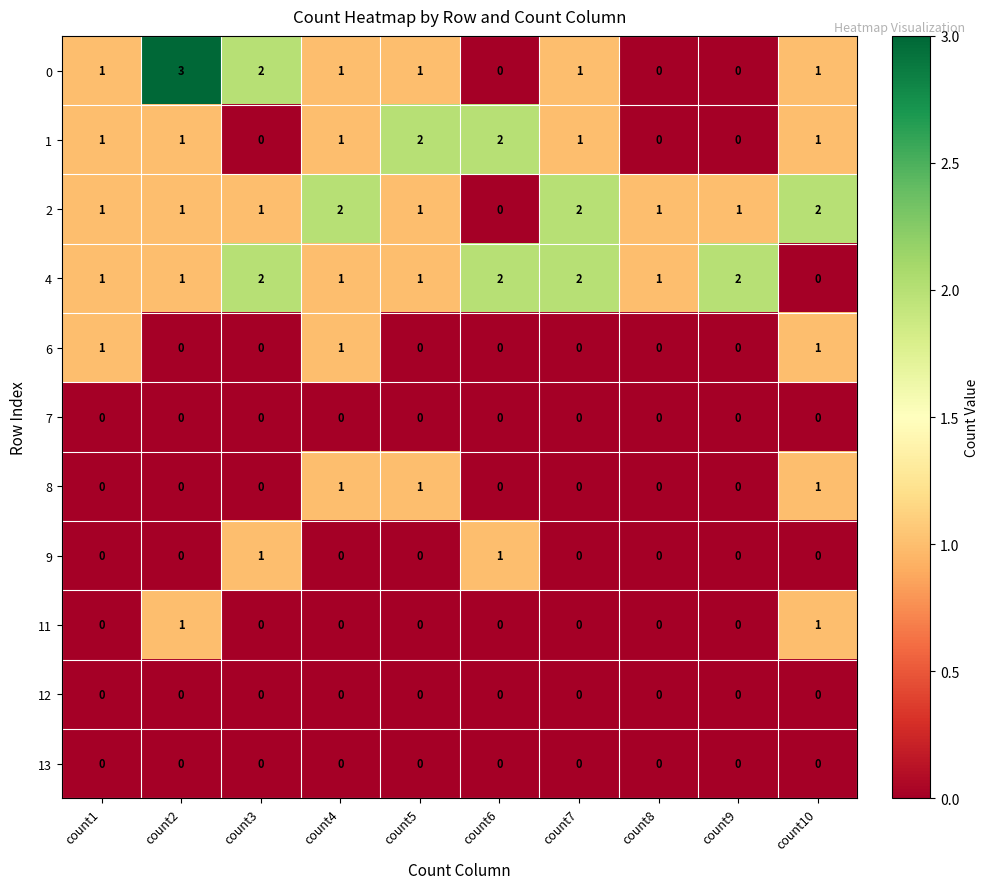

How many positive values does the 0 series have?

7